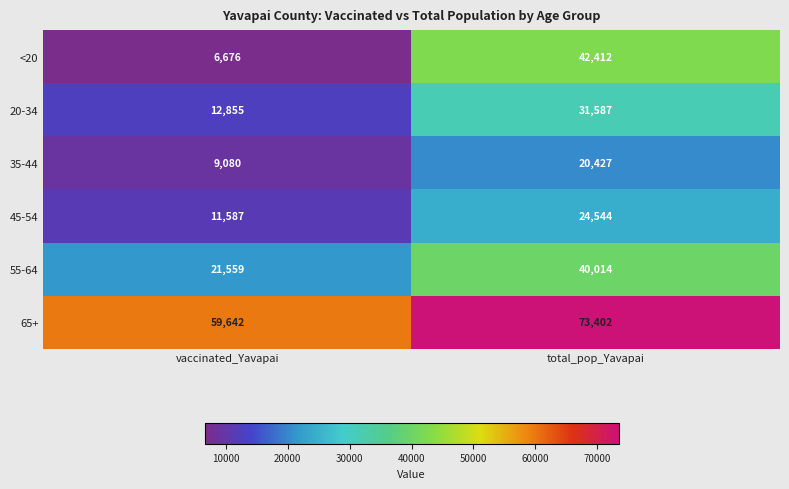

What is the spread (max minus min) of values at vaccinated_Yavapai?

52966